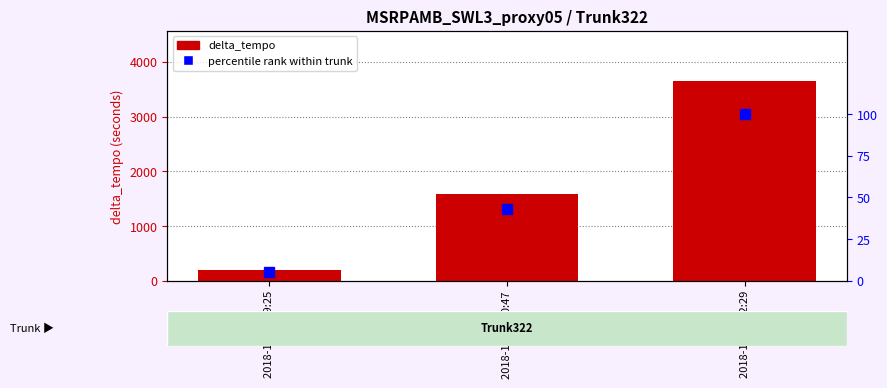

At which label does delta_tempo first exceed 1583?

2018-10-30 12:29